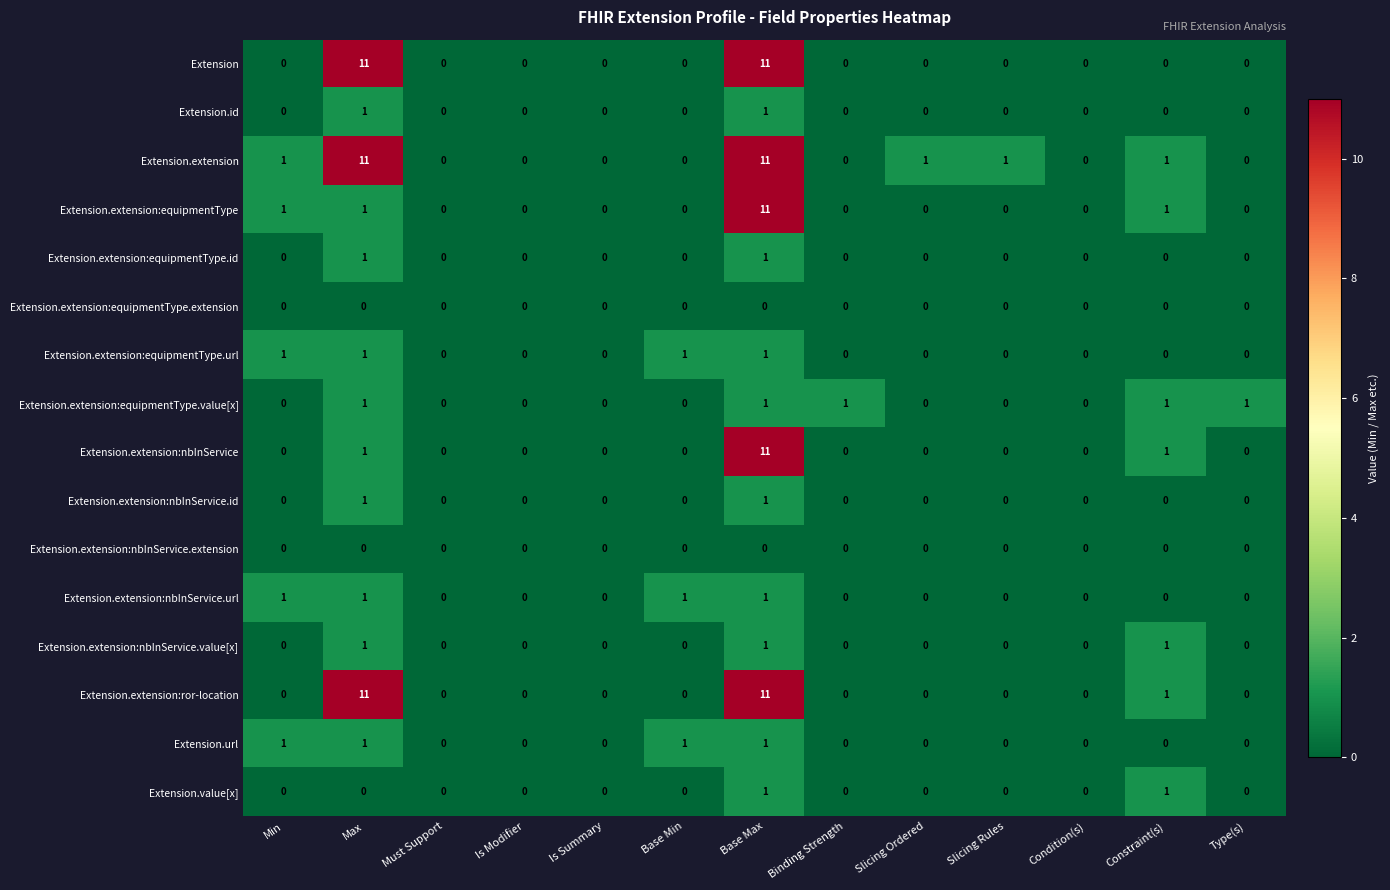

Which series has the largest total across all categories?

Extension.extension